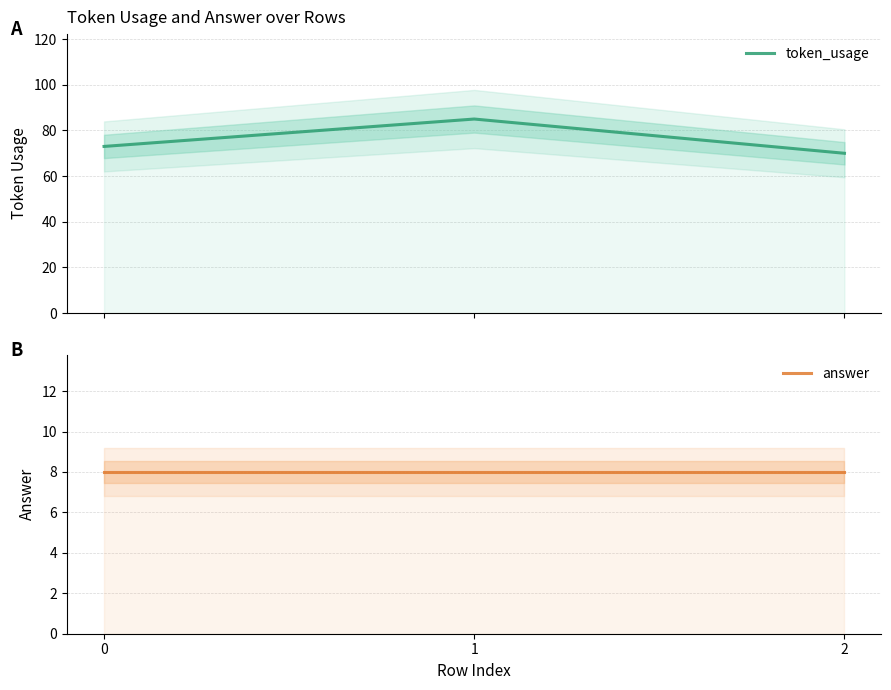

What is the value of the answer point at the 2nd from the left?

8